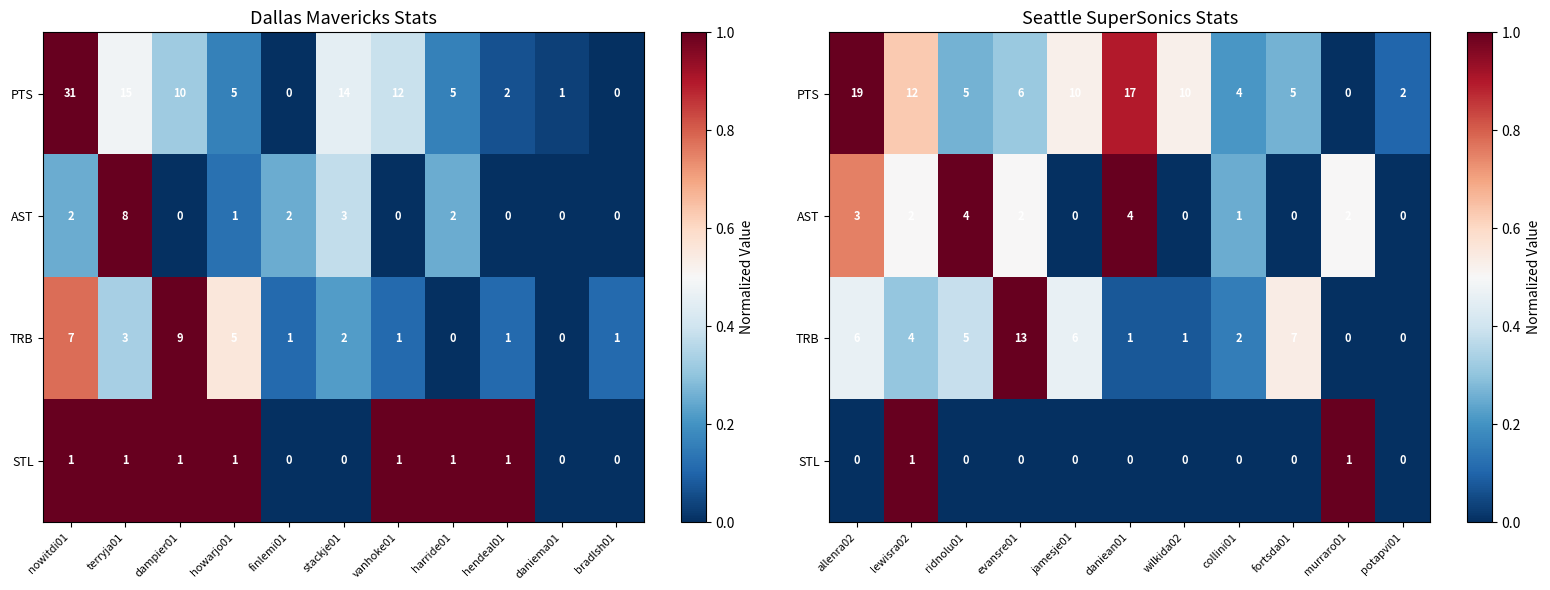

What is the sum of all STL values?

2.0